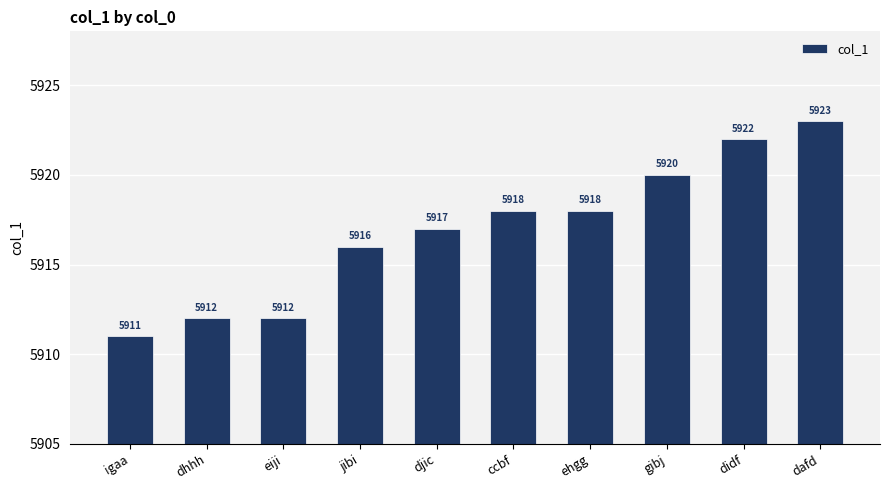

What is the value of the 5th bar from the left?

5917